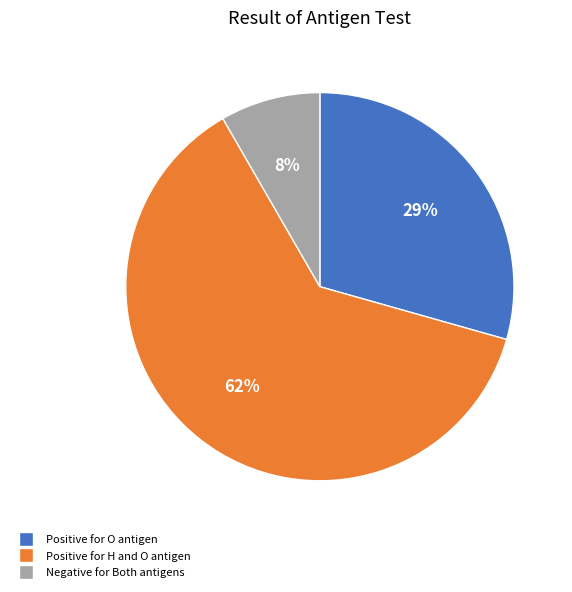

To the nearest percent, what is the average slice percentage?

33%